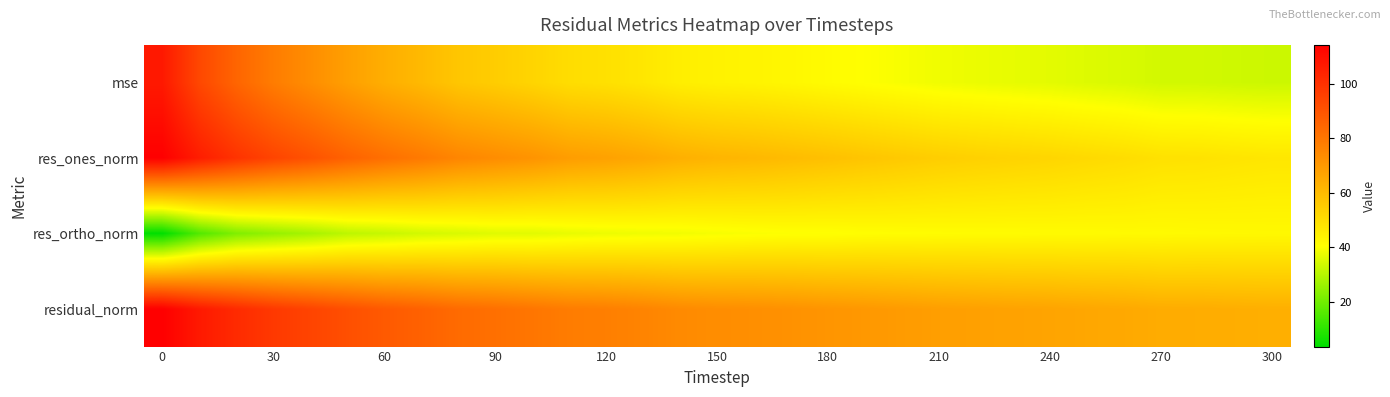

How many distinct data groups are displayed?

4